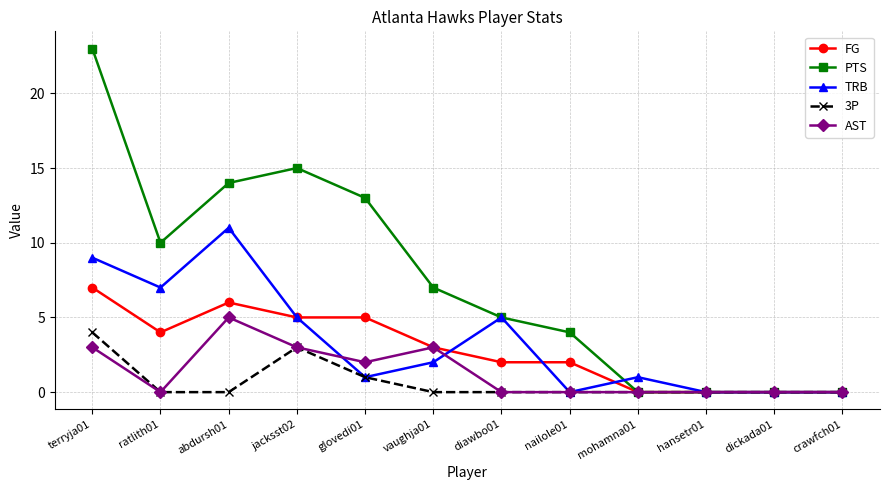

Which label corresponds to the largest value in the chart?

terryja01